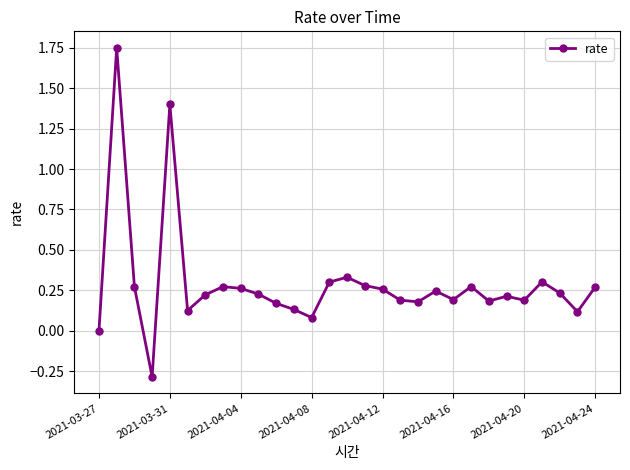

What is the difference between the maximum and minimum values?

2.0